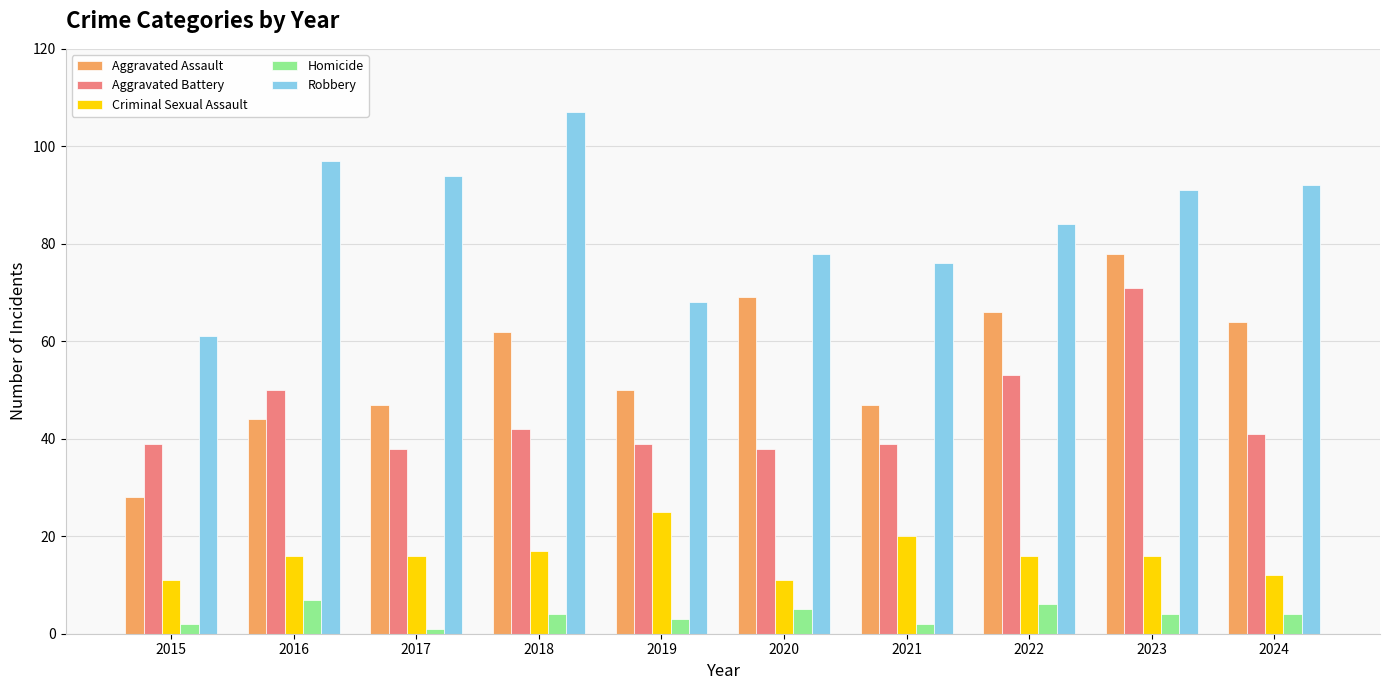

Which series has the largest total across all categories?

Robbery